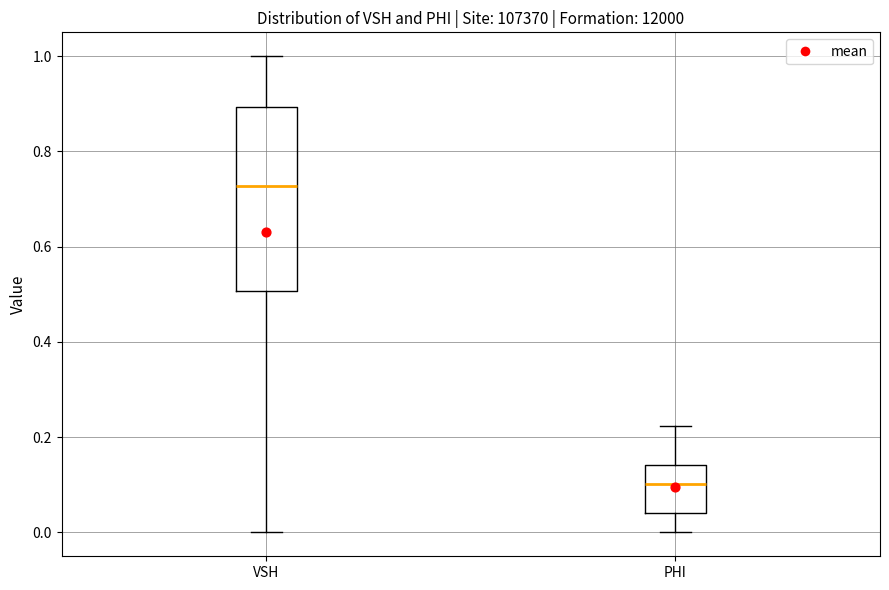

Which box is the tallest, from its lower edge to its upper edge?

VSH